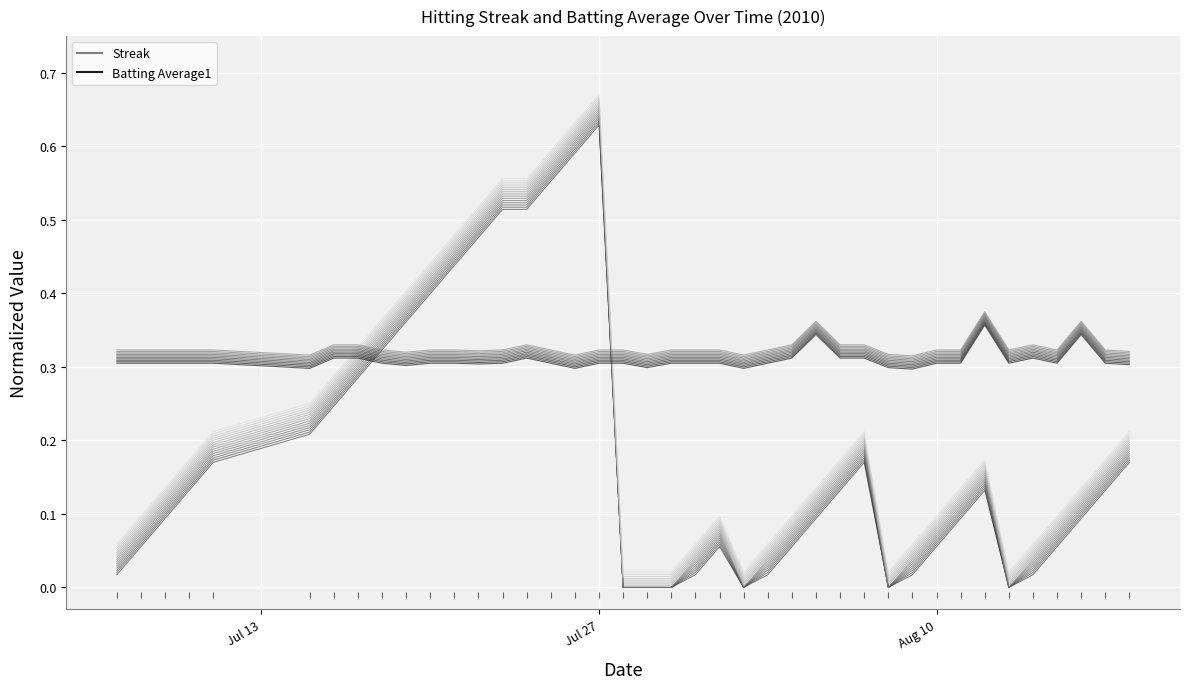

The Streak series shows 0.0 at 36. True or false?

False